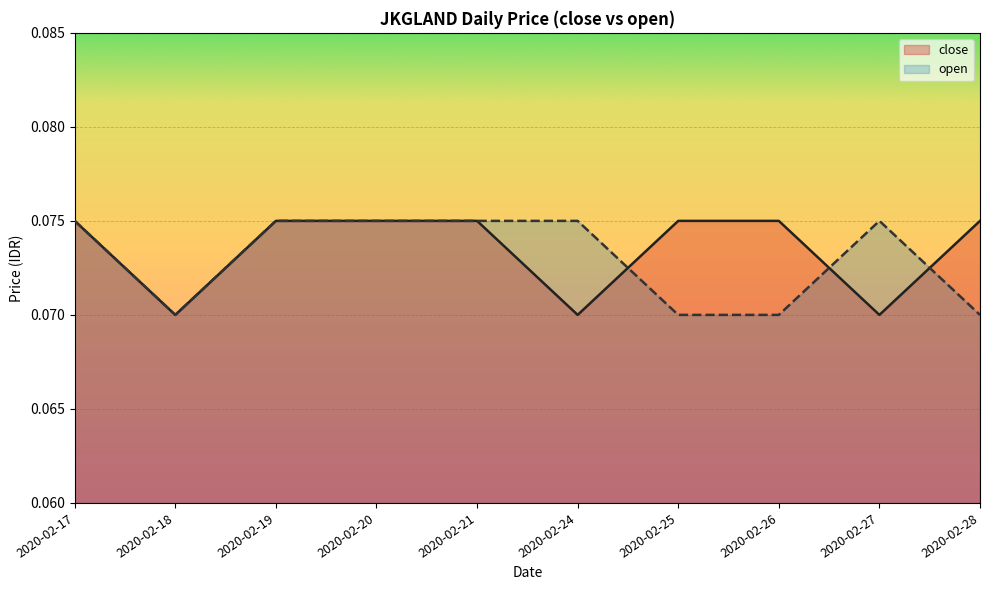

Reading left to right, list all the values displayed in this chart.

close: 2020-02-17=0.1	2020-02-18=0.1	2020-02-19=0.1	2020-02-20=0.1	2020-02-21=0.1	2020-02-24=0.1	2020-02-25=0.1	2020-02-26=0.1	2020-02-27=0.1	2020-02-28=0.1
open: 2020-02-17=0.1	2020-02-18=0.1	2020-02-19=0.1	2020-02-20=0.1	2020-02-21=0.1	2020-02-24=0.1	2020-02-25=0.1	2020-02-26=0.1	2020-02-27=0.1	2020-02-28=0.1